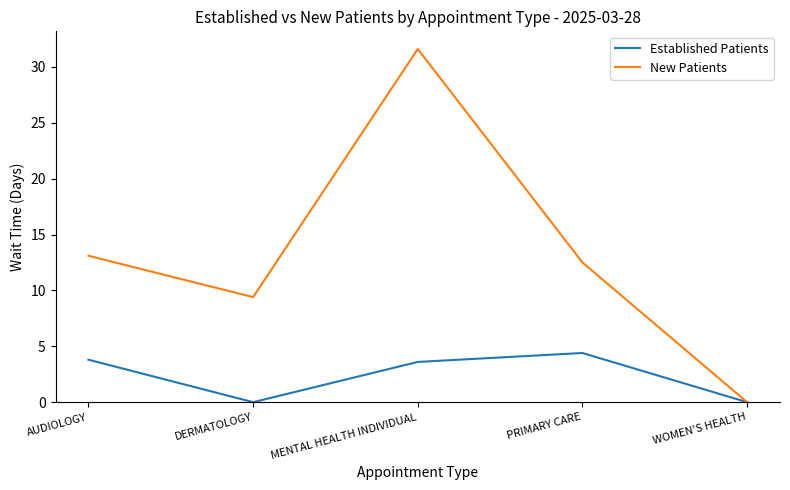

Reading left to right, list all the values displayed in this chart.

Established Patients: 3.8	0.0	3.6	4.4	0.0
New Patients: 13.1	9.4	31.6	12.5	0.0